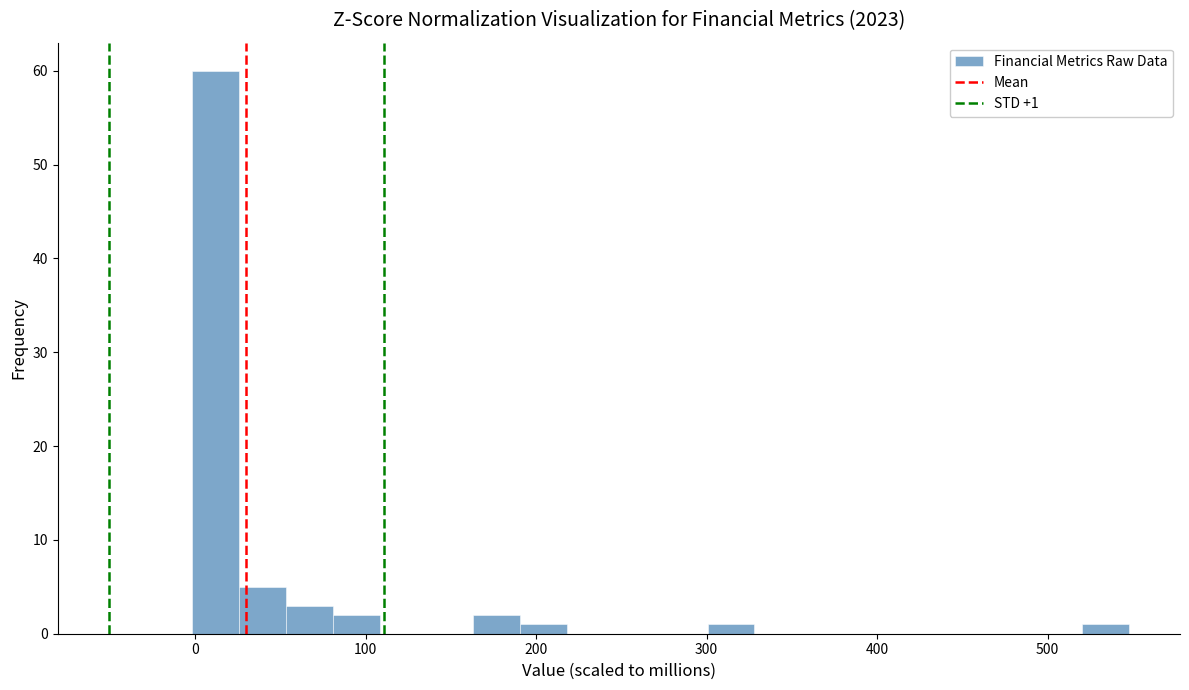

Around what value on the x-axis is the tallest bar? Give the approximate position of its centre, as read against the axis.

10